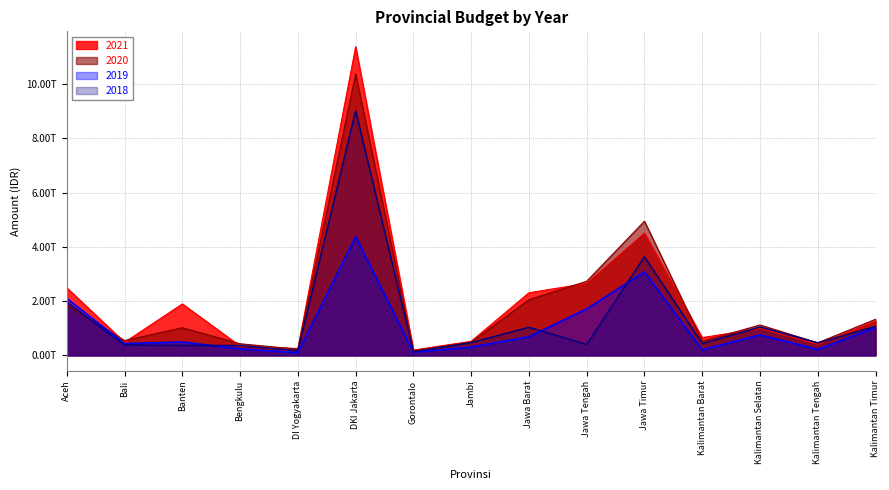

Is it true that 2020 equals 491222440104.3 at Jambi?

True